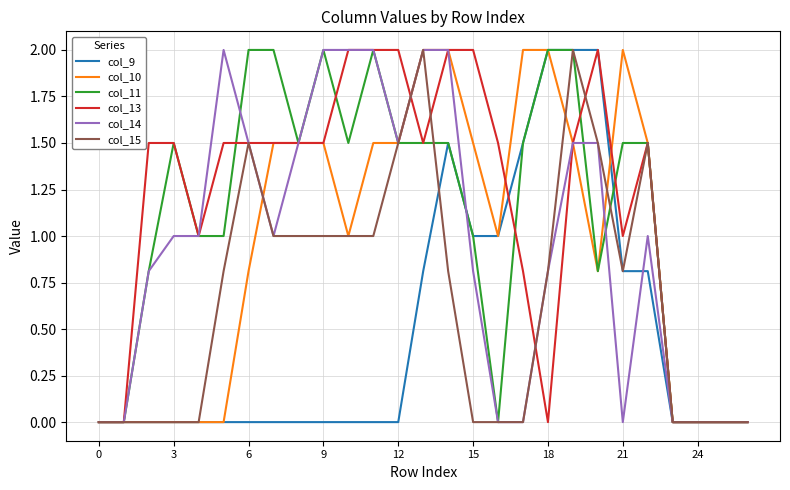

What is the maximum value shown in the chart?

2.0